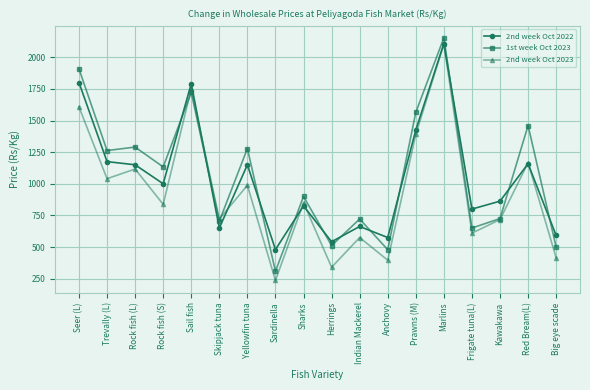

How many series are shown in this chart?

3